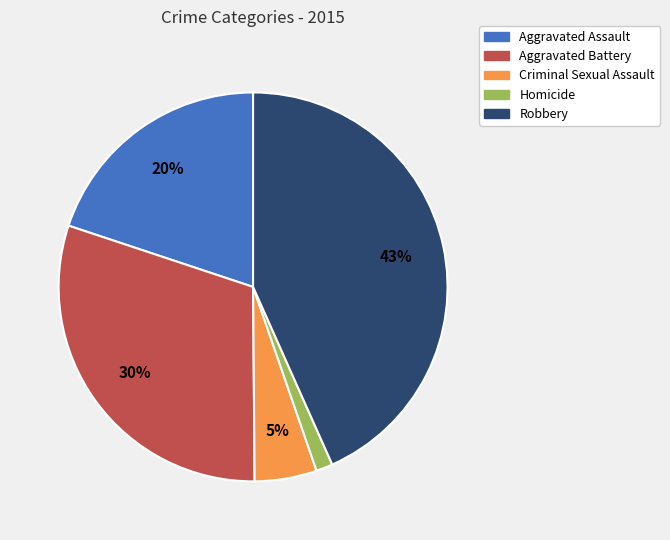

Which category has the smallest portion of the pie?

Homicide